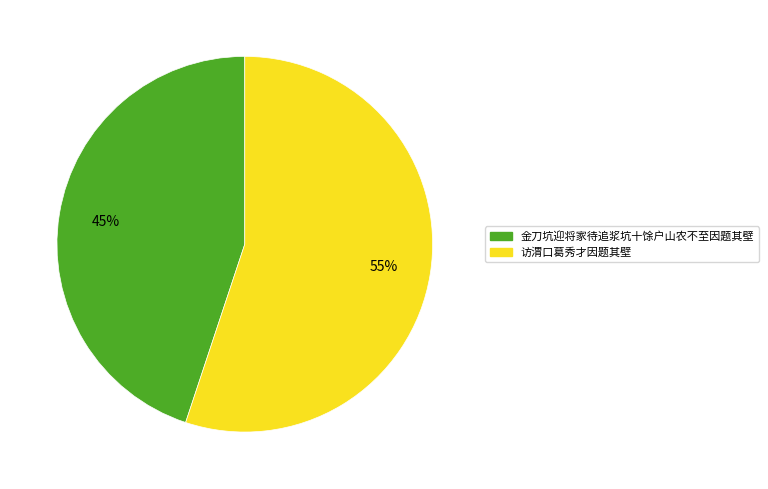

To the nearest percent, what portion does 访渭口葛秀才因题其壁 represent?

55%